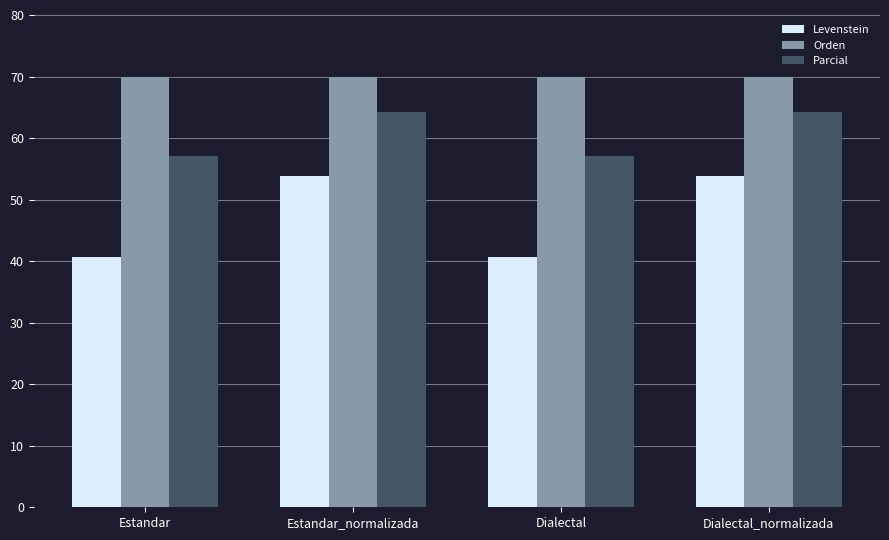

What are all the series names shown in the legend?

Levenstein, Orden, Parcial